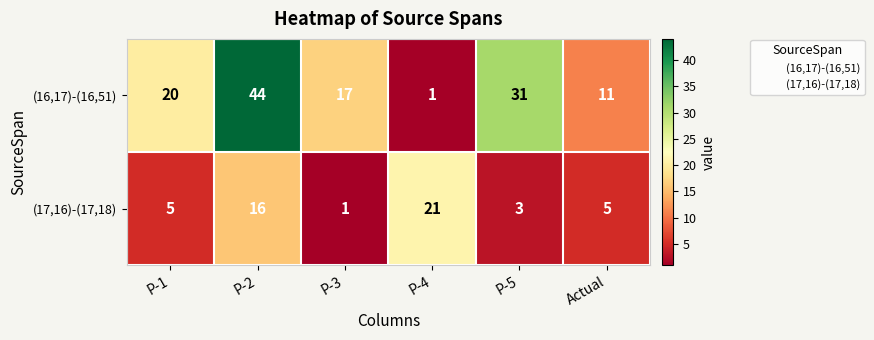

What is the average value of the (16,17)-(16,51) series?

21